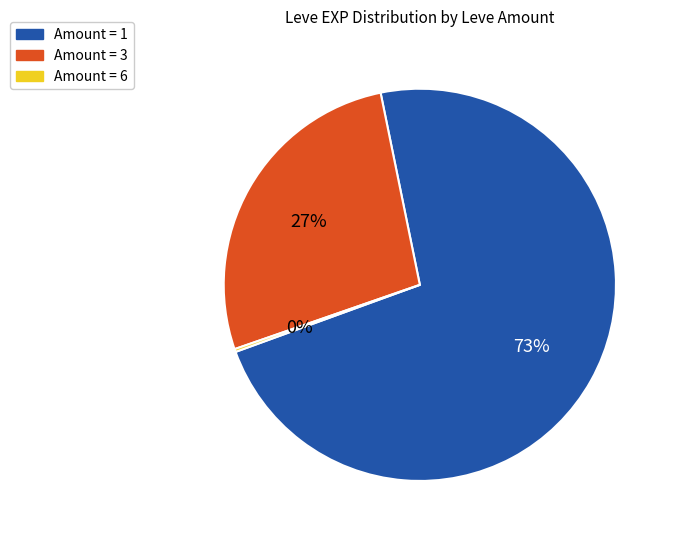

To the nearest percent, what portion does Amount = 3 represent?

27%